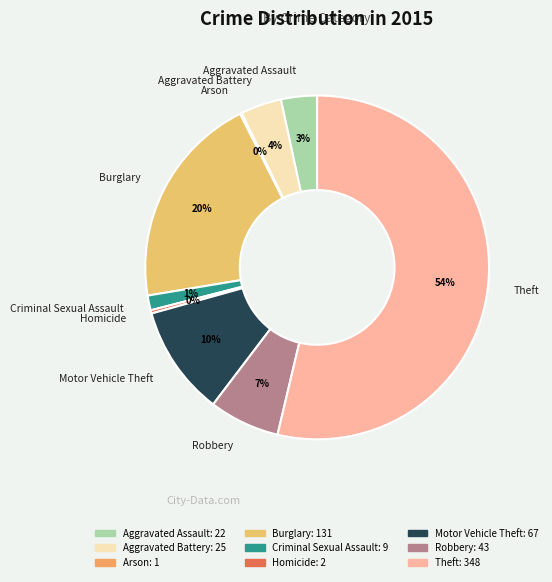

The Burglary slice represents 20% of the pie. True or false?

True